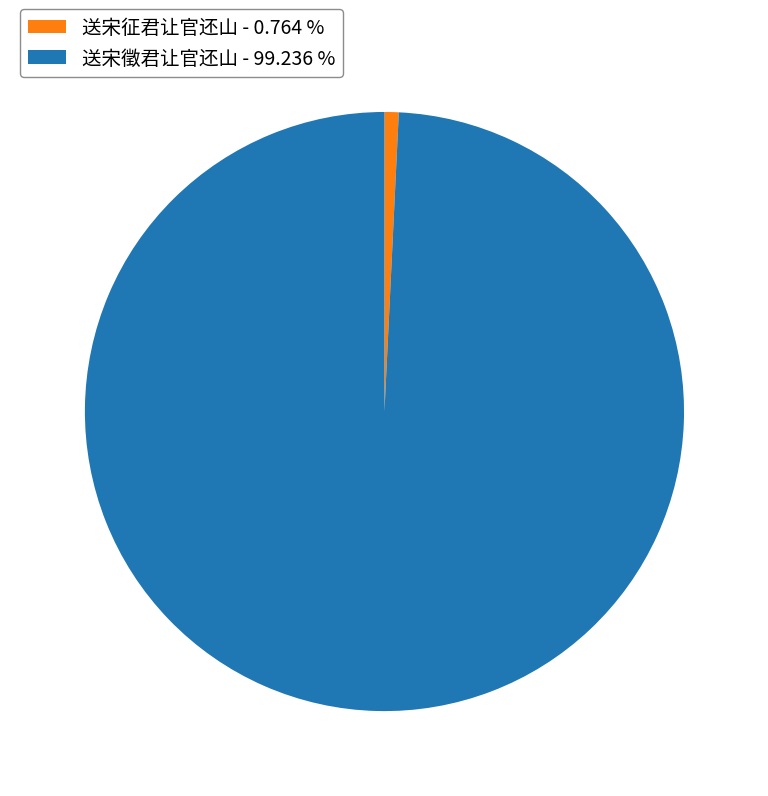

What is the largest slice in the pie chart?

送宋徵君让官还山